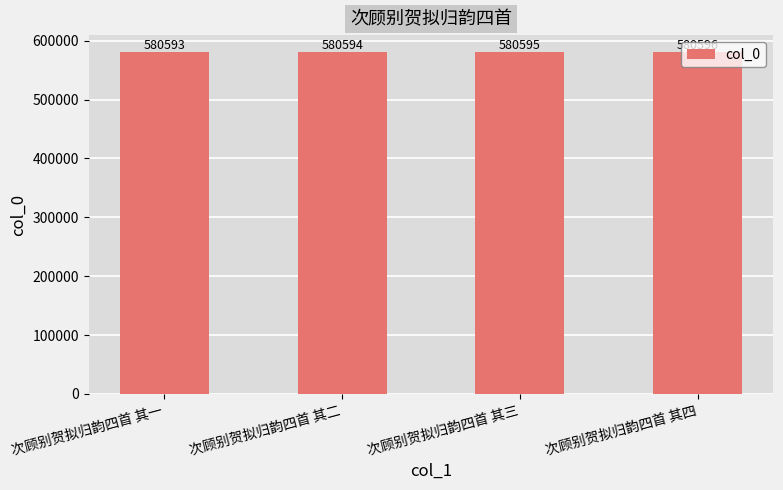

What is the value of the 4th bar from the left?

580596